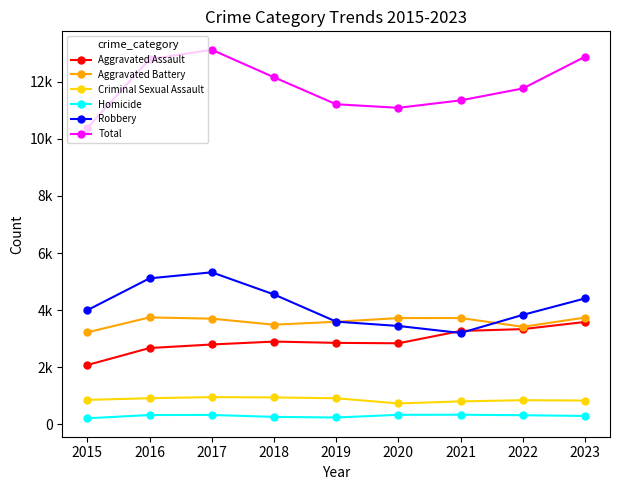

True or false: Criminal Sexual Assault and Robbery intersect in this chart.

False